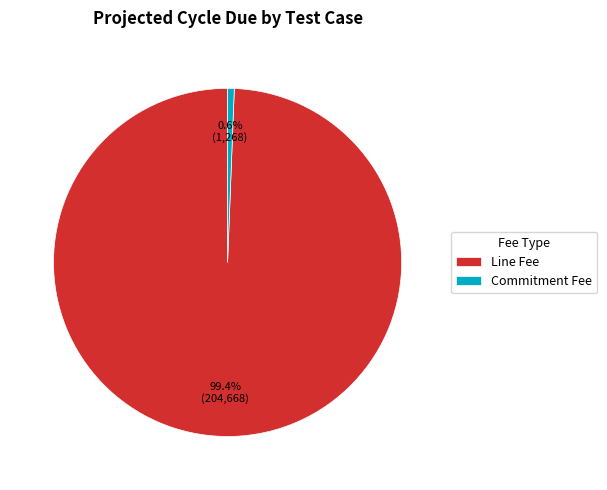

Combined, what portion of the pie is Commitment Fee and Line Fee?

100.0%